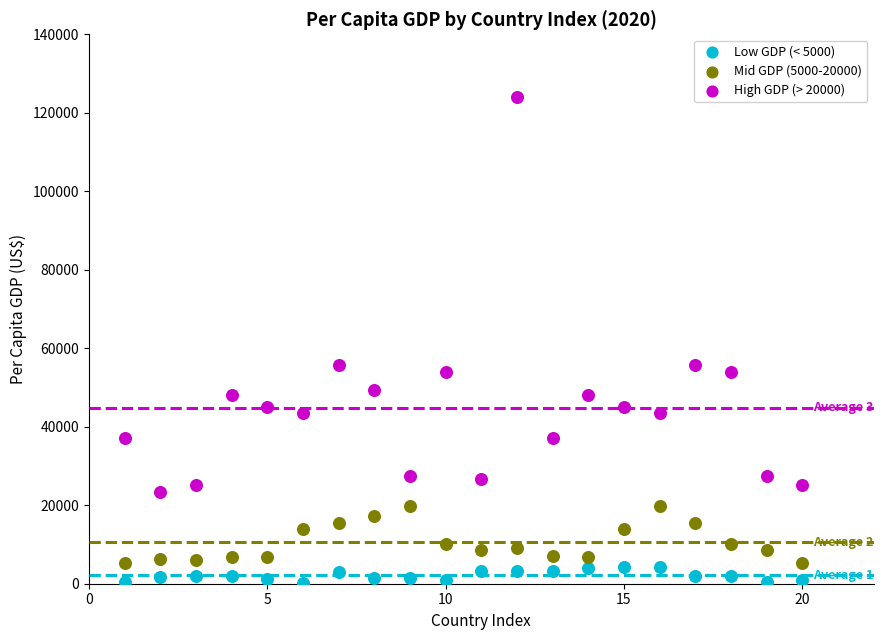

Which series reaches the maximum Y coordinate?

High GDP (> 20000)